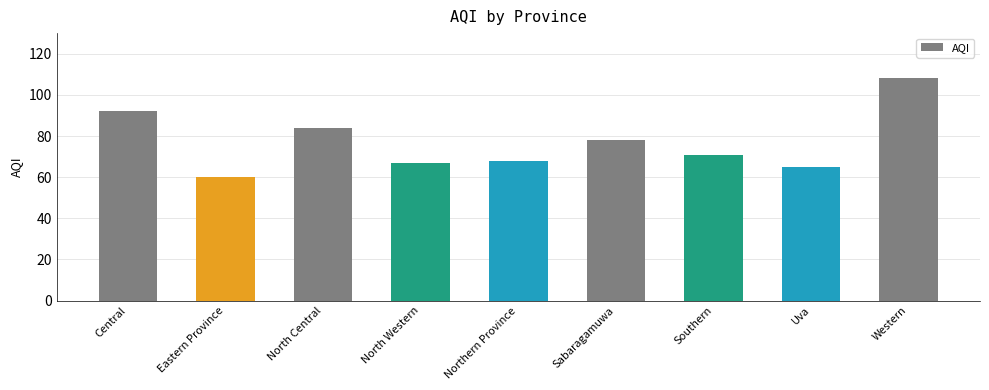

Which category has the lowest value across all series?

Eastern Province